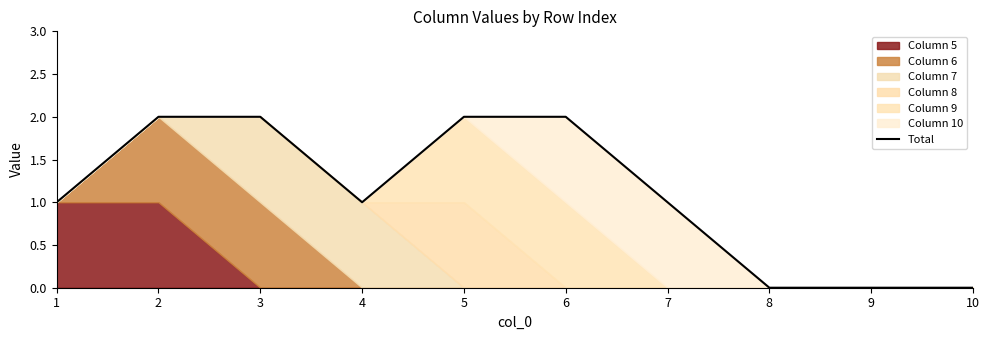

The value at 2 is 2. True or false?

True